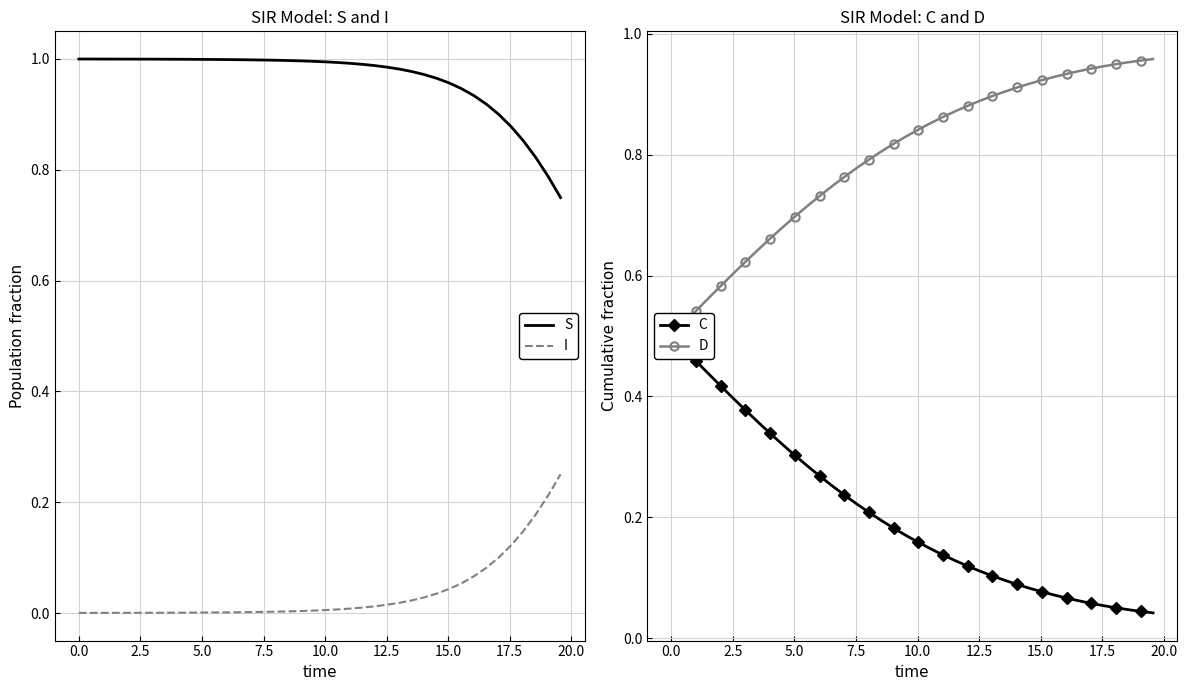

True or false: I and S cross at least once.

False